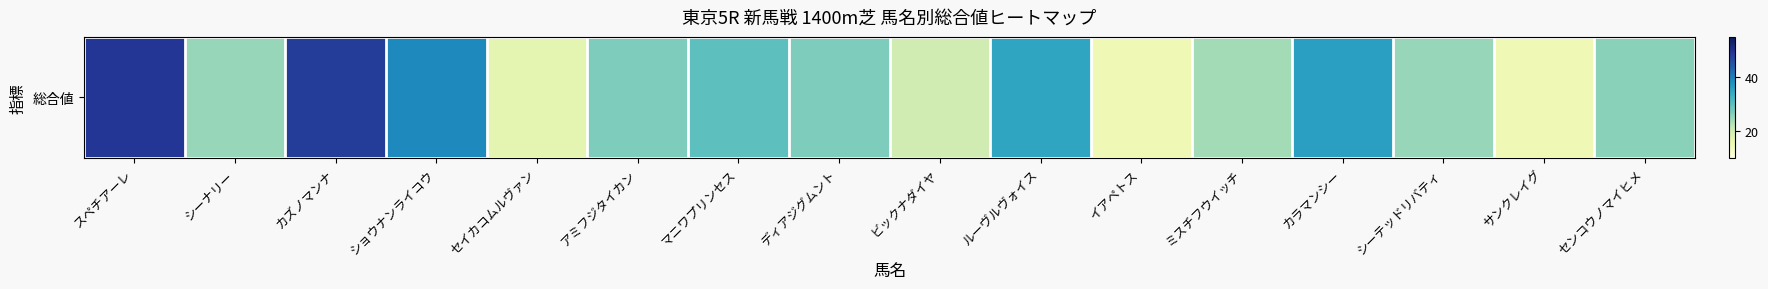

What is the change in value from ディアジグムント to ルーヴルヴォイス?

+8